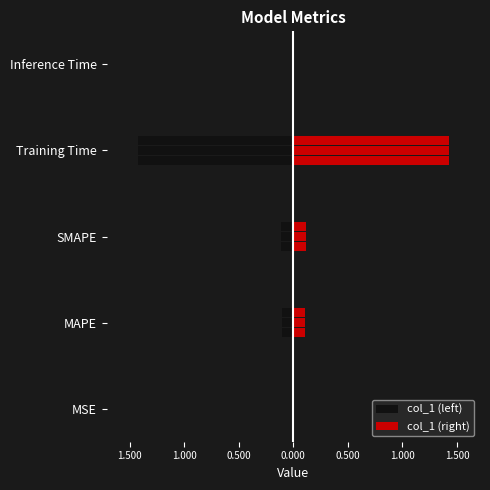

The chart shows a value of 0.0 at MSE. True or false?

True